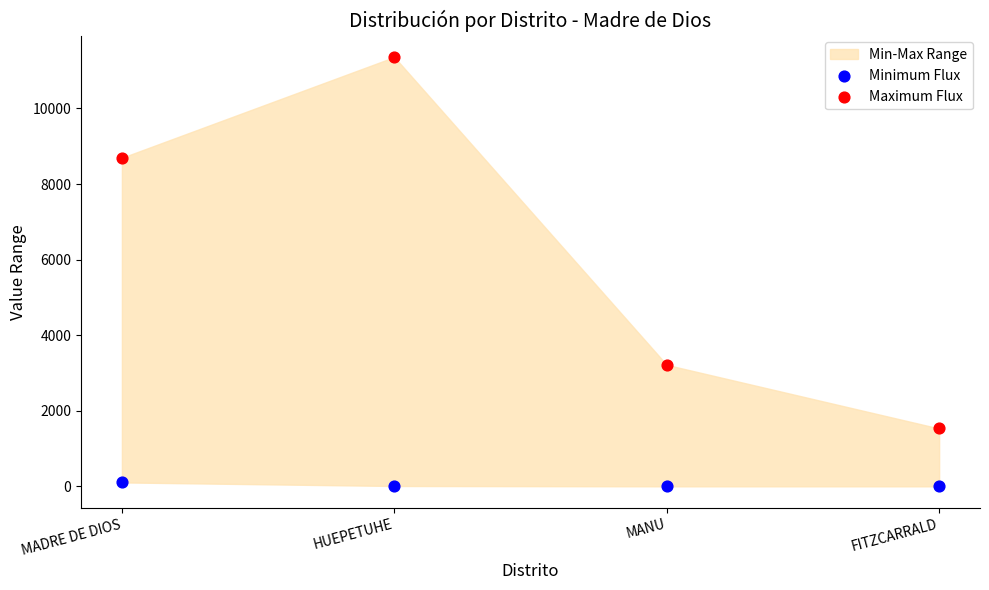

Across all data points, what is the range of X values (max minus min)?

1.0